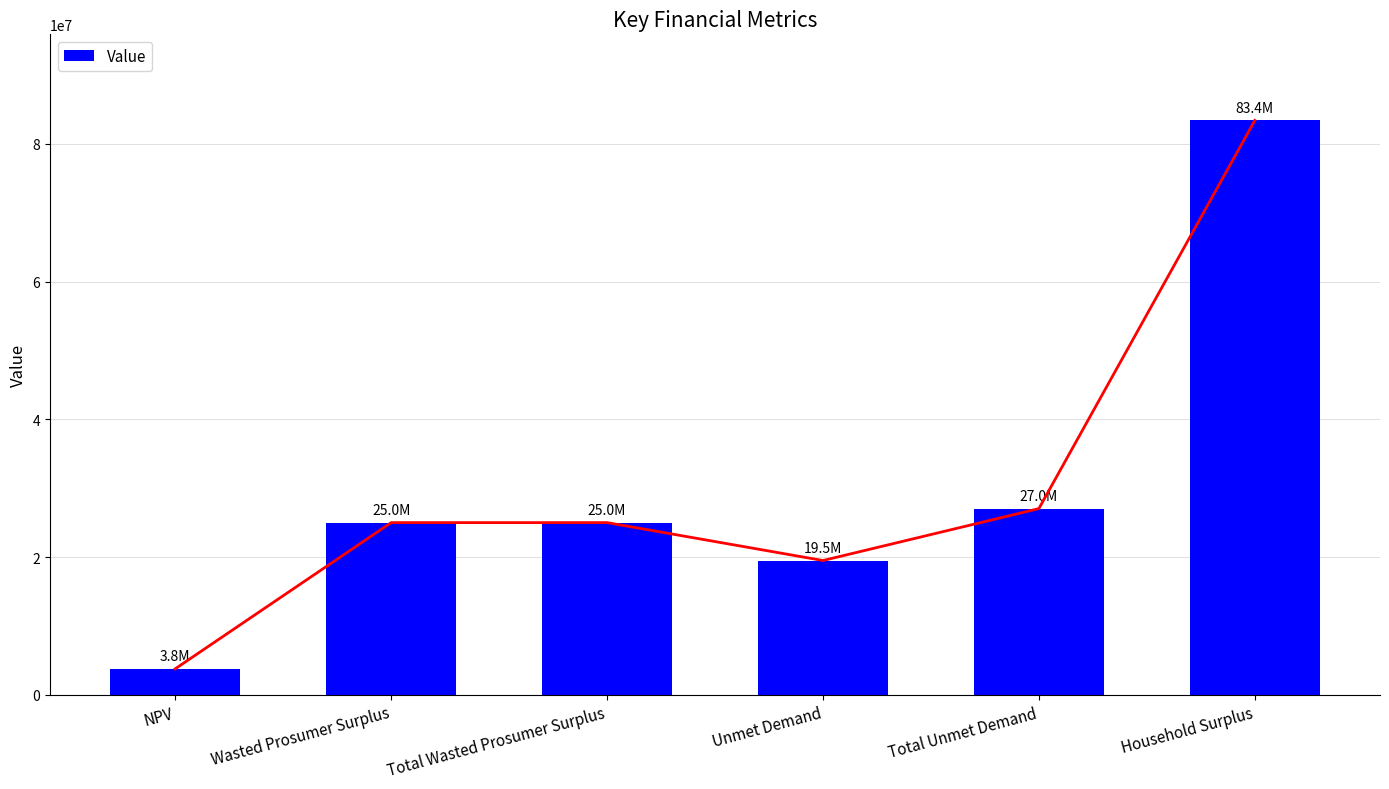

What is the label of the 3rd bar from the right?

Unmet Demand